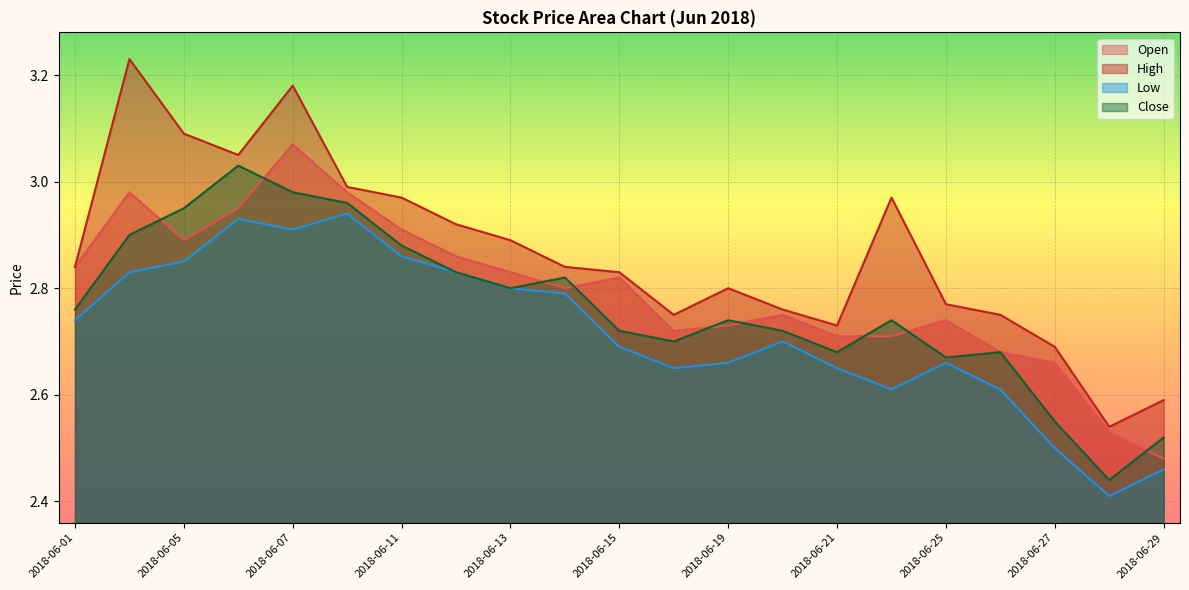

Rank the series by their average value, from lowest to highest.

Low, Close, Open, High